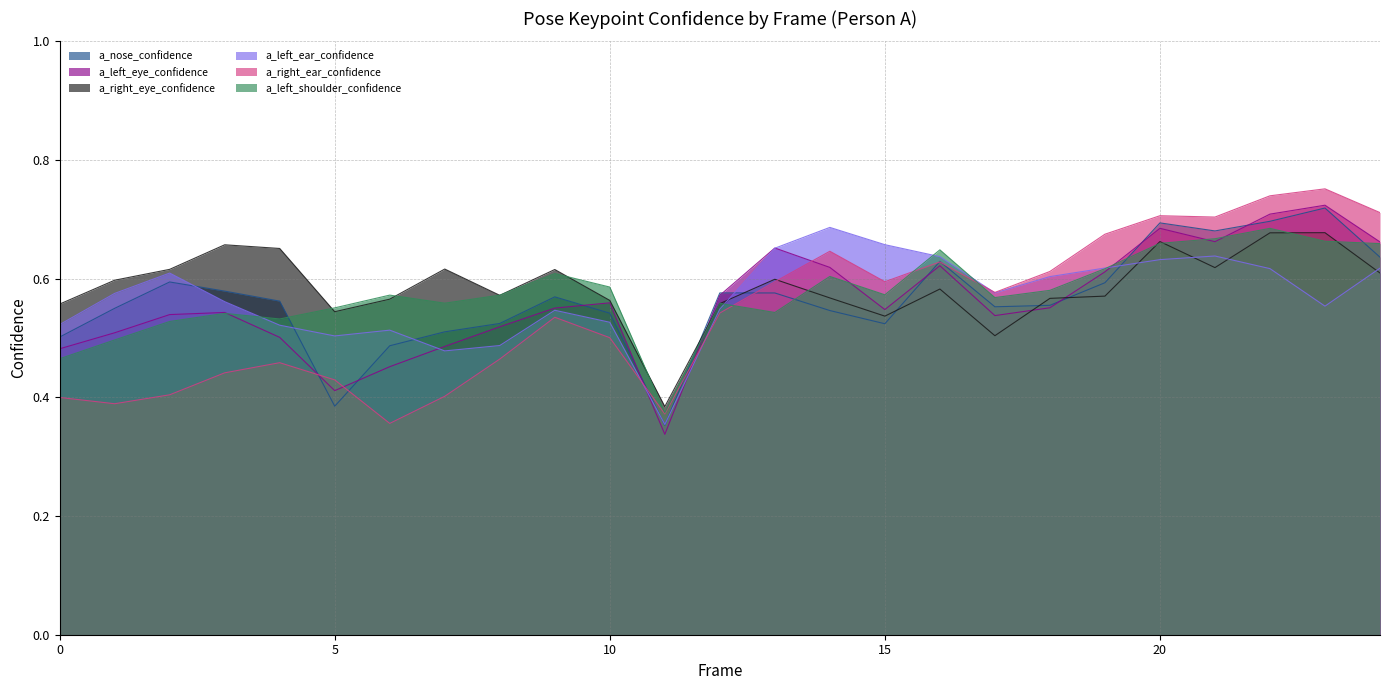

What are all the series names shown in the legend?

a_nose_confidence, a_left_eye_confidence, a_right_eye_confidence, a_left_ear_confidence, a_right_ear_confidence, a_left_shoulder_confidence